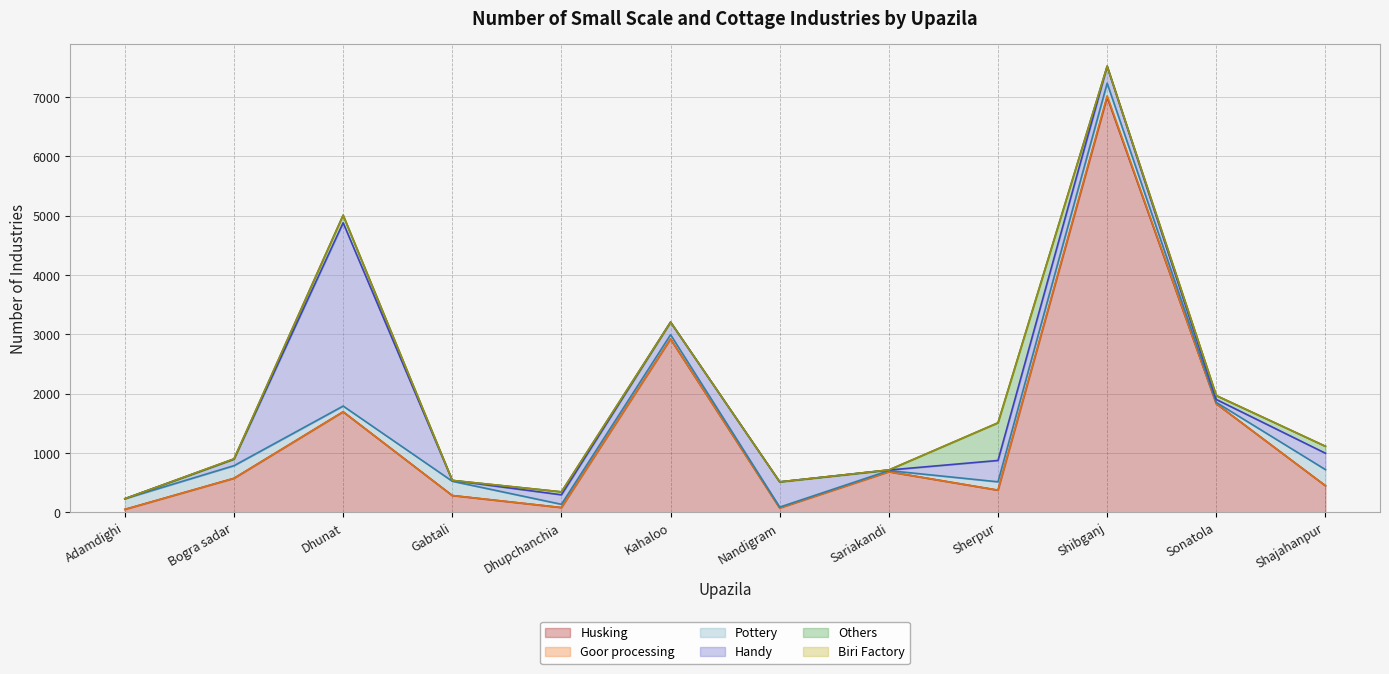

What is the label of the 6th point from the left?

Kahaloo